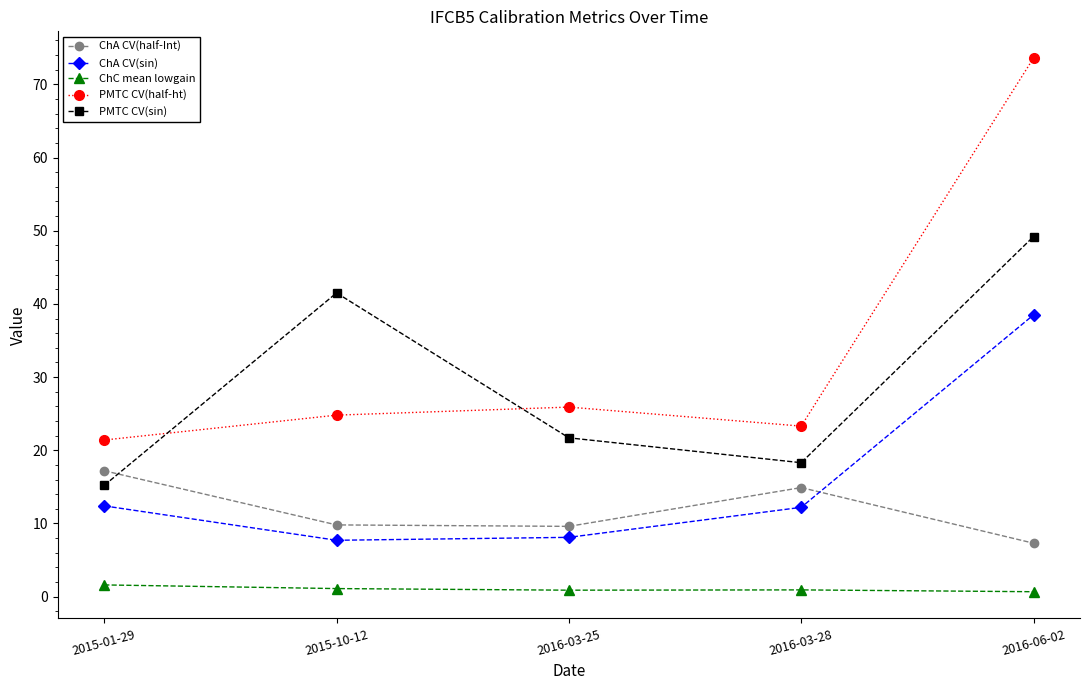

True or false: ChA CV(sin) has more than 0 points higher than both neighbors.

False